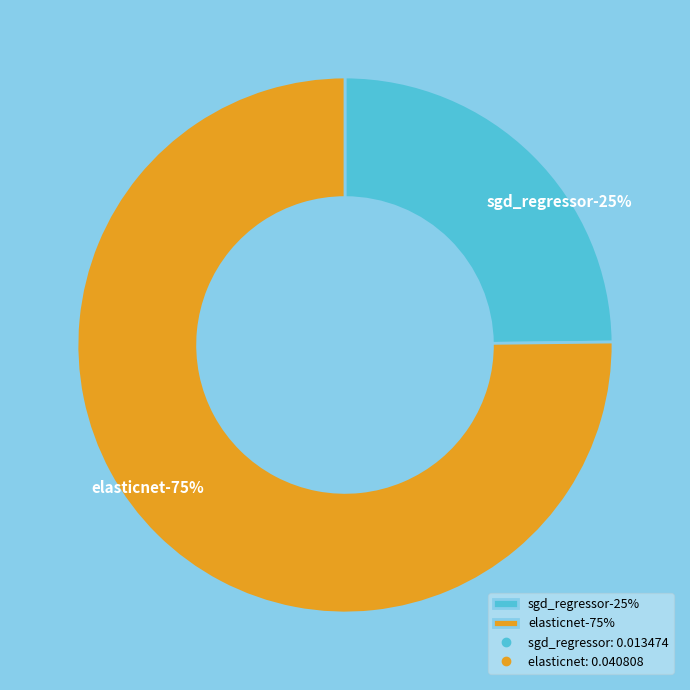

The elasticnet slice represents 68% of the pie. True or false?

False